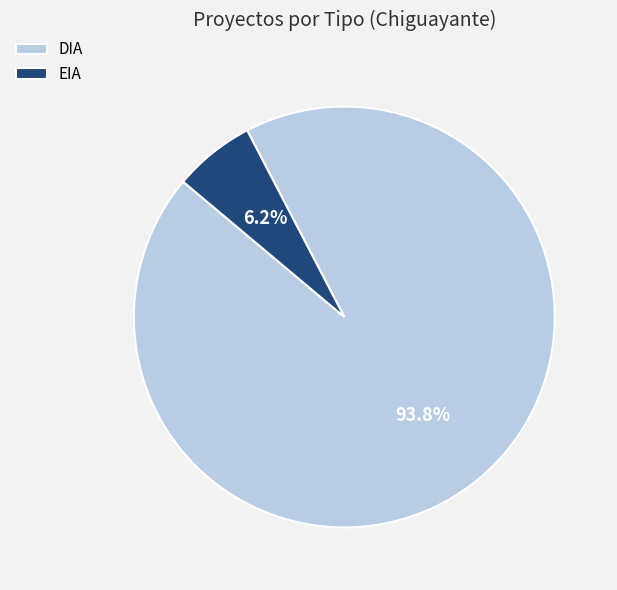

Is there any slice that represents more than half of the pie?

Yes